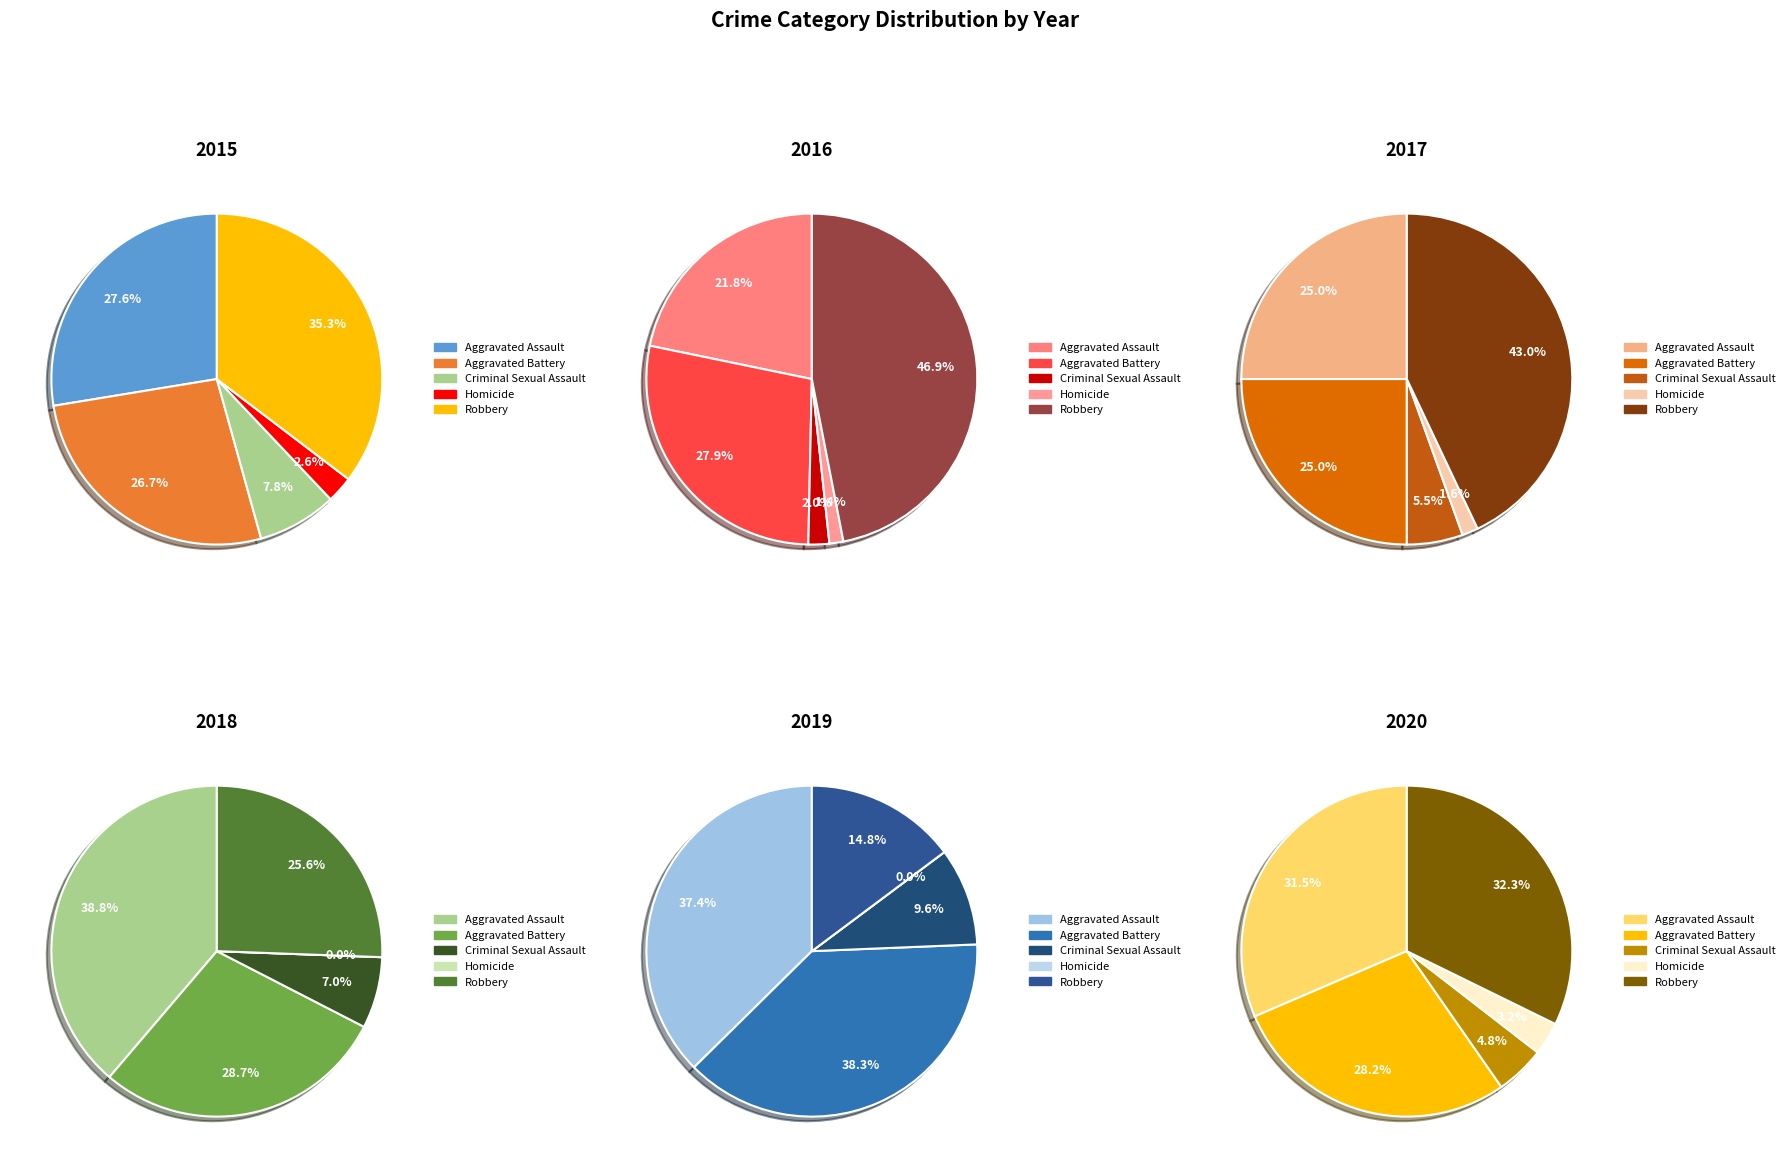

True or false: 8 accounts for 22% of the total.

False